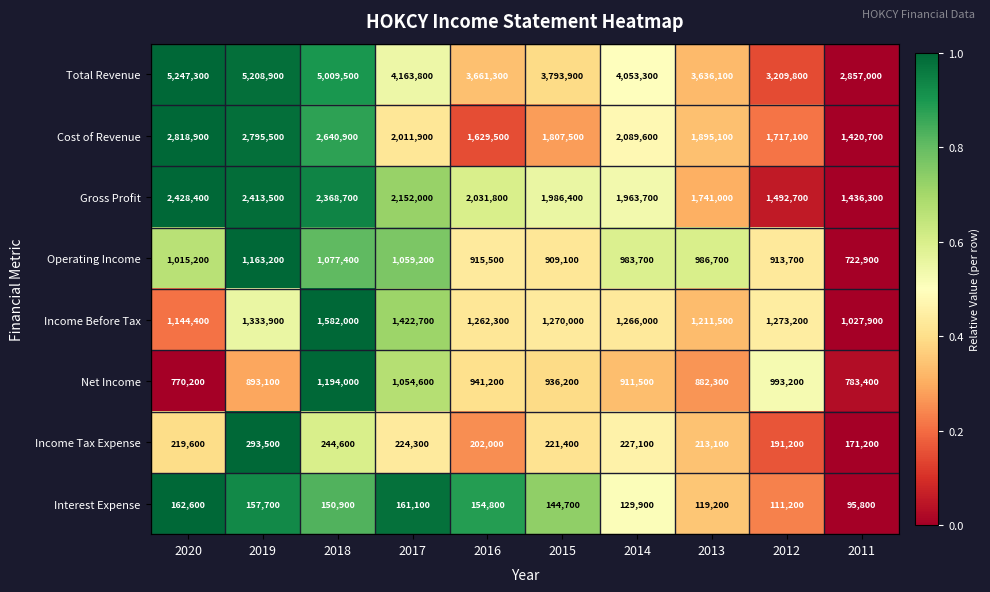

True or false: Total Revenue has a value of 1155778 at 2012.

False